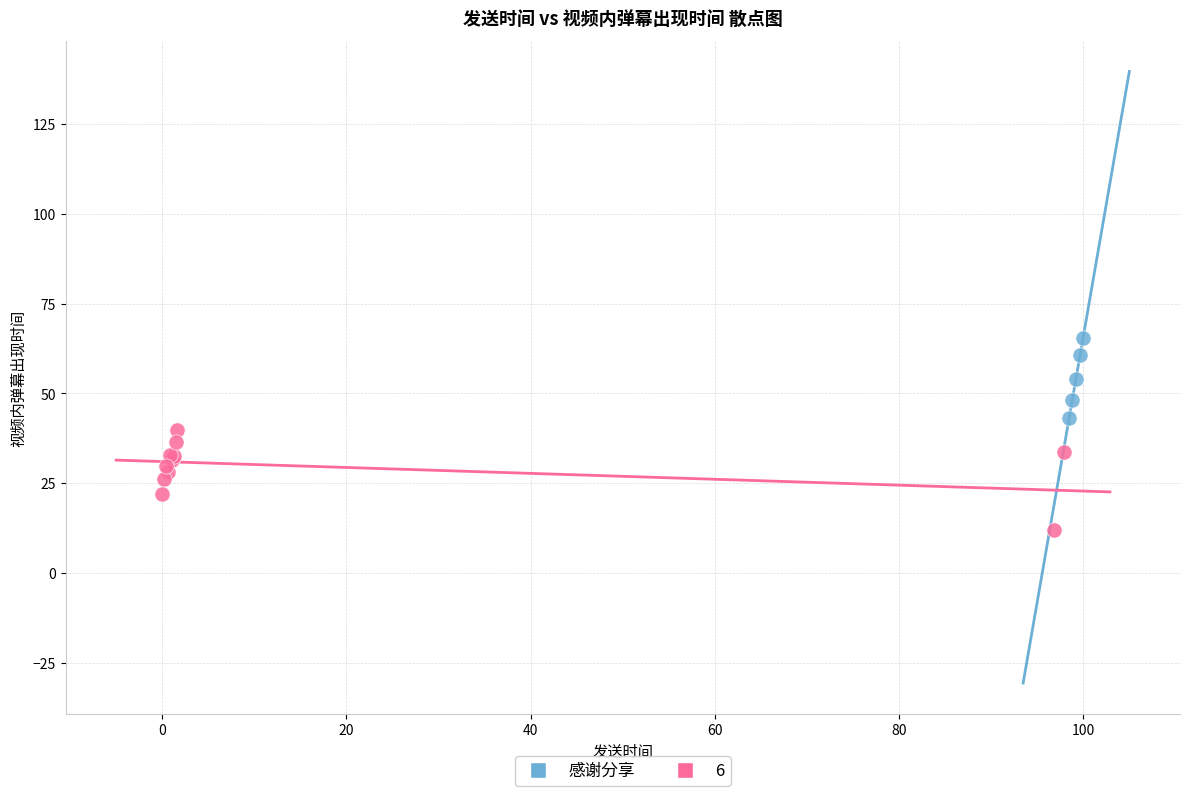

Which series contains the highest Y value?

感谢分享